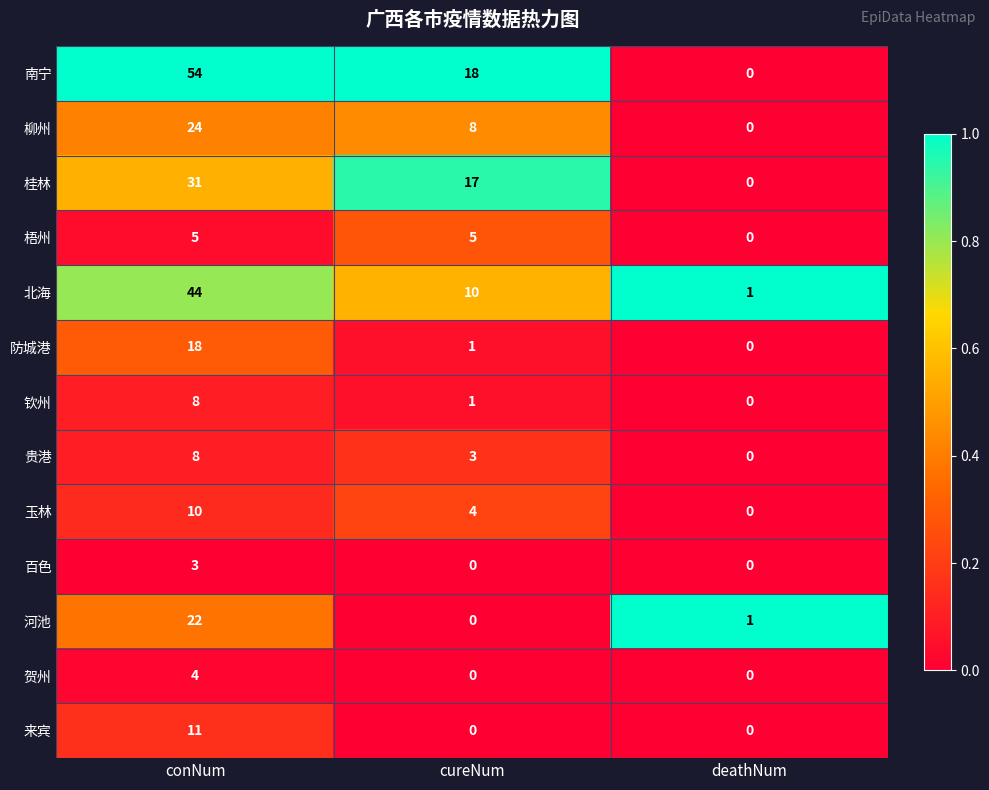

What is the total value across all series at deathNum?

2